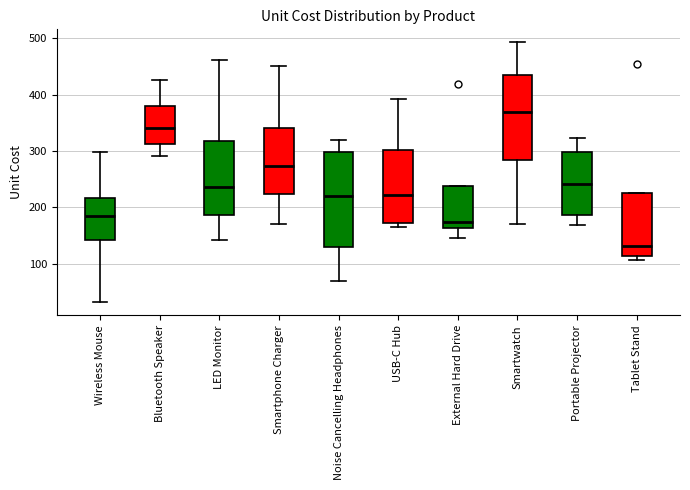

Which box is the tallest, from its lower edge to its upper edge?

Noise Cancelling Headphones